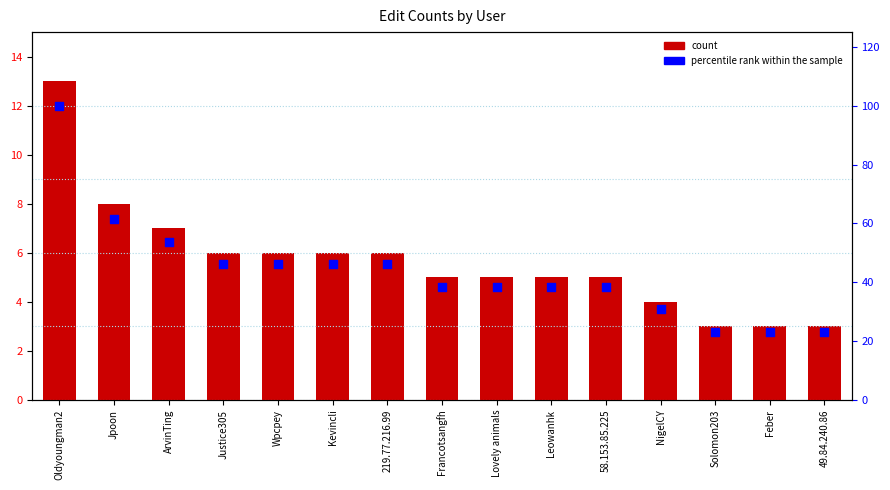

At which category is the sum across all series the highest?

Oldyoungman2